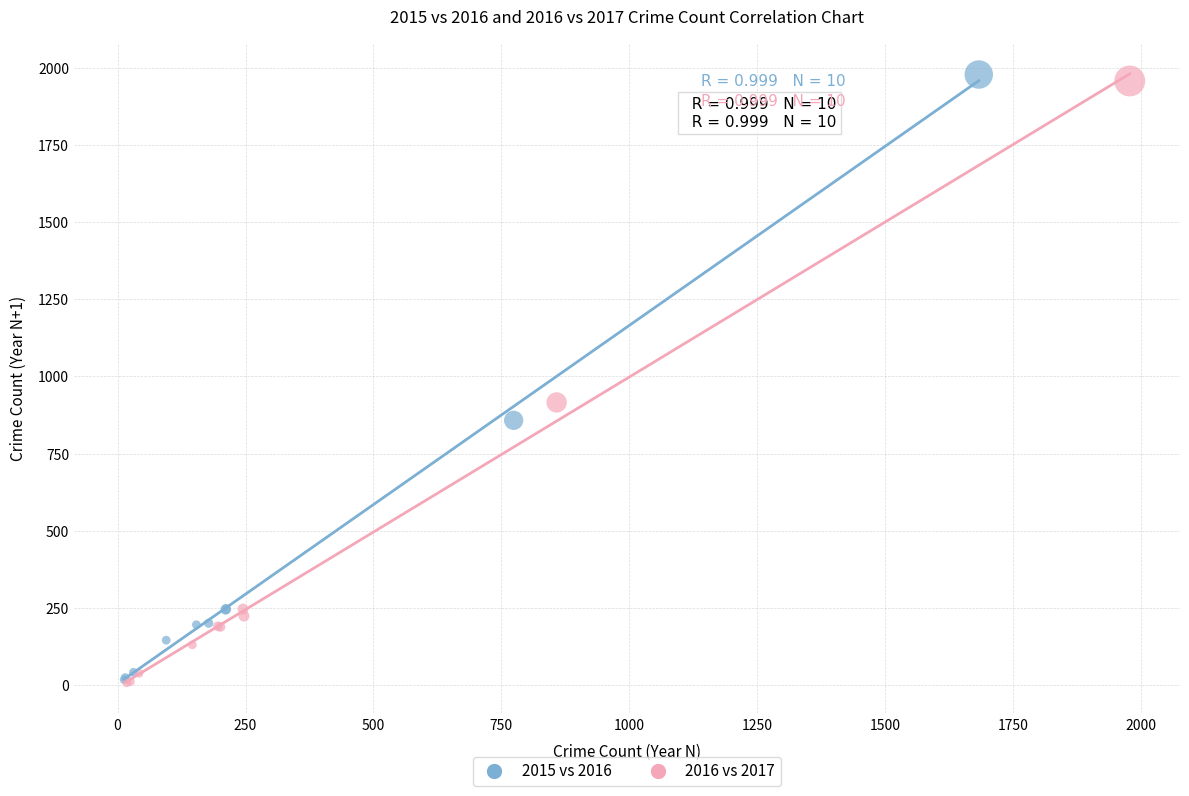

Which series has the largest Y range (max minus min)?

2015 vs 2016